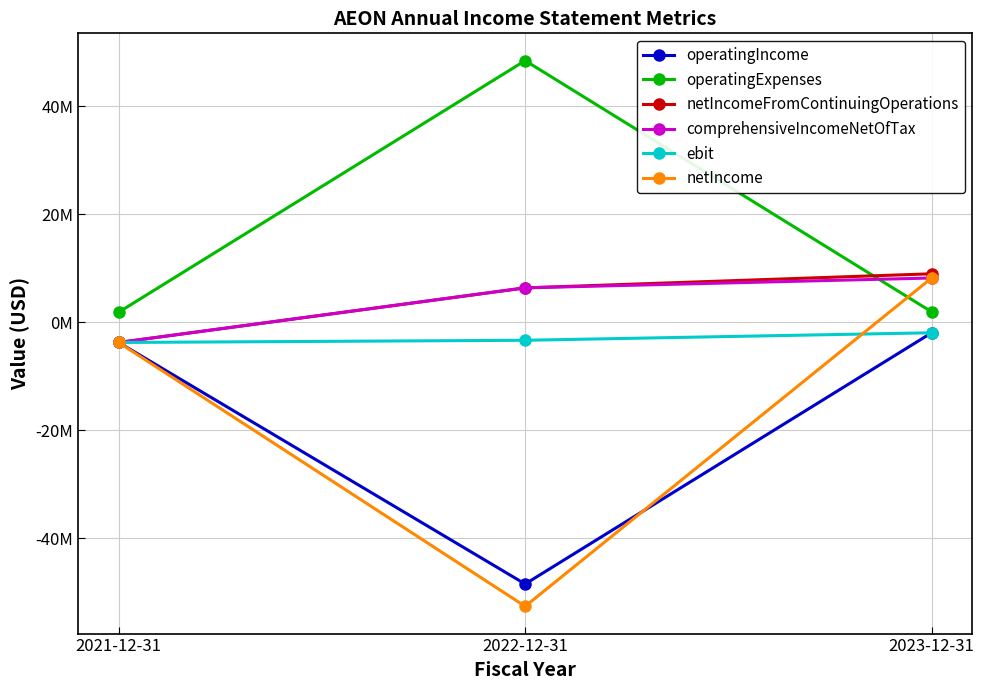

Which has a higher value, 2023-12-31 or 2022-12-31?

2023-12-31